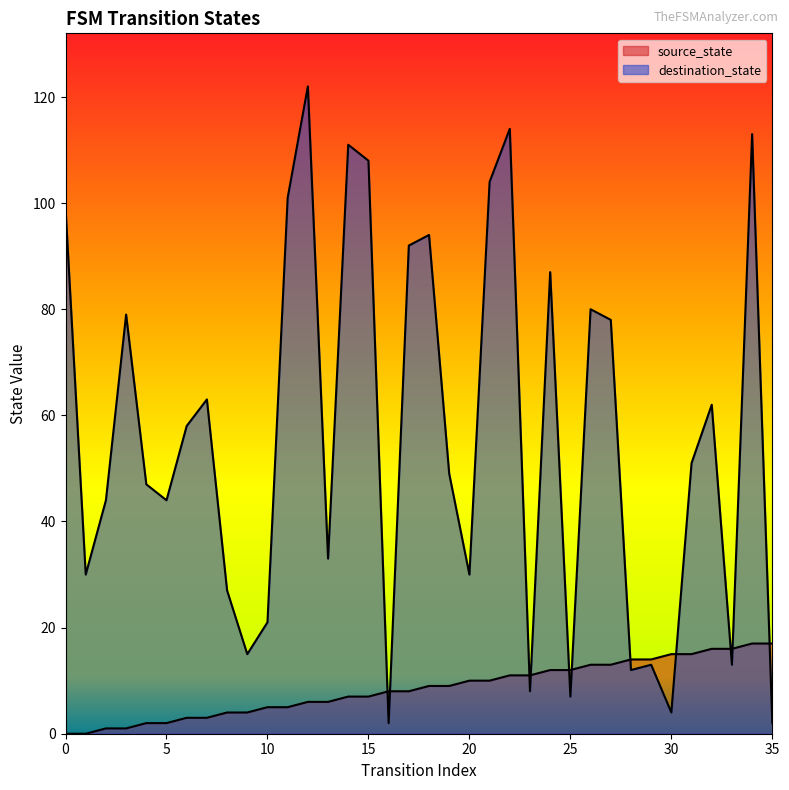

List the labels in order of source_state value, largest first.

34, 35, 32, 33, 30, 31, 28, 29, 26, 27, 24, 25, 22, 23, 20, 21, 18, 19, 16, 17, 14, 15, 12, 13, 10, 11, 8, 9, 6, 7, 4, 5, 2, 3, 0, 1